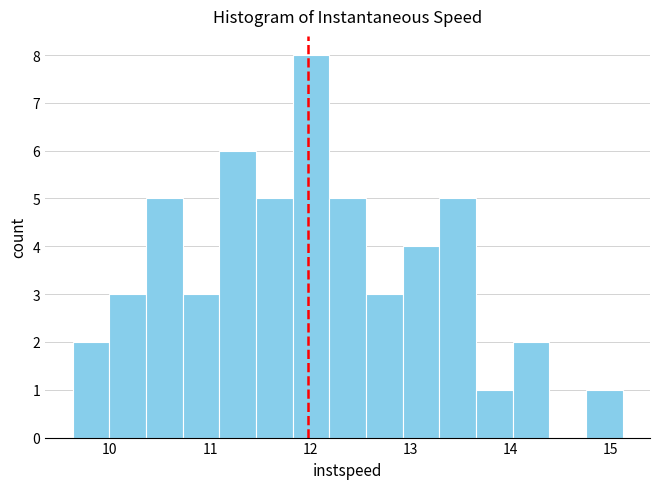

Around what value on the x-axis is the tallest bar? Give the approximate position of its centre, as read against the axis.

12.0